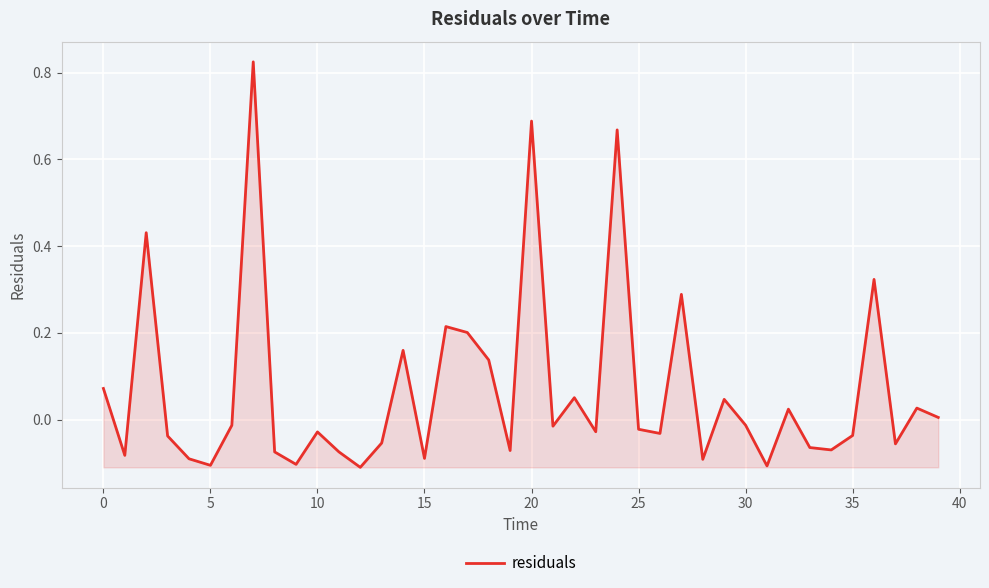

How many positive values are there?

16